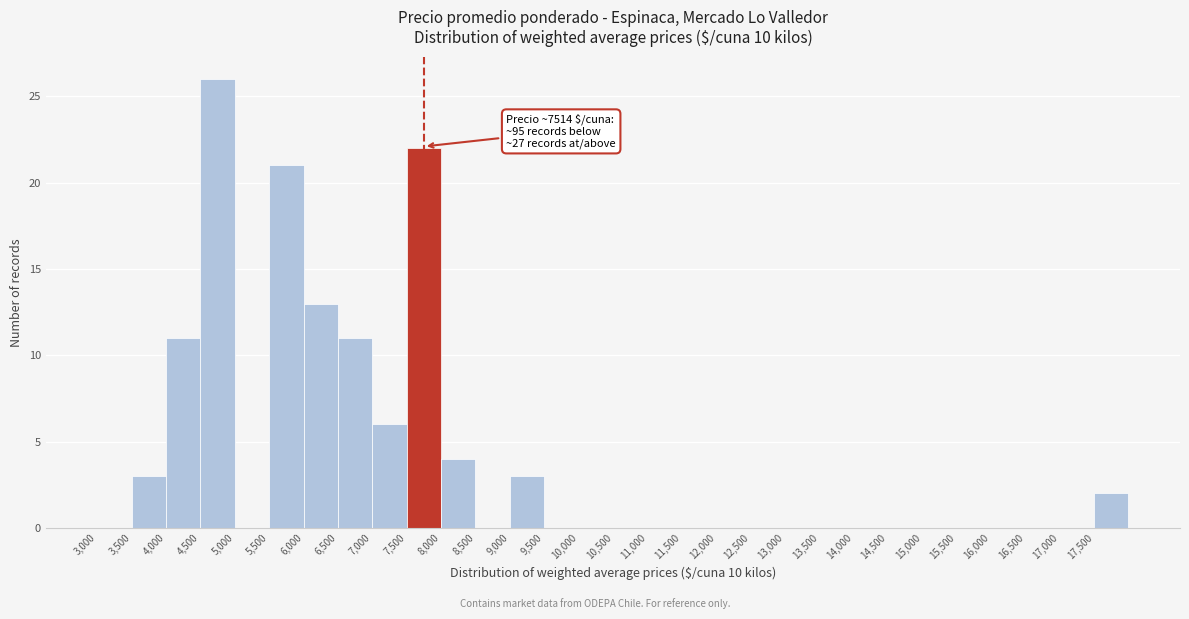

Over which range of the x-axis is the bar tallest?

4500 to 5000